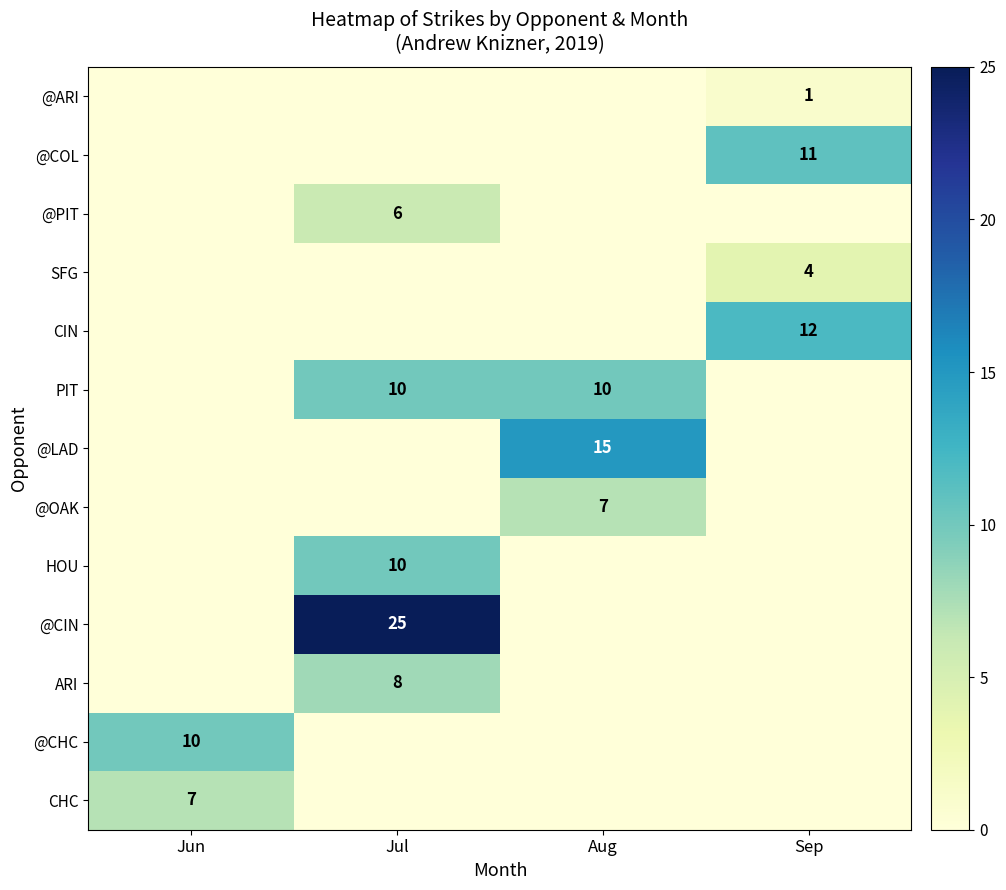

Between Aug and Jun, which is larger?

Aug